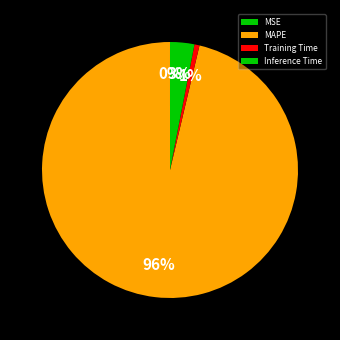

Count the number of slices in the pie.

4